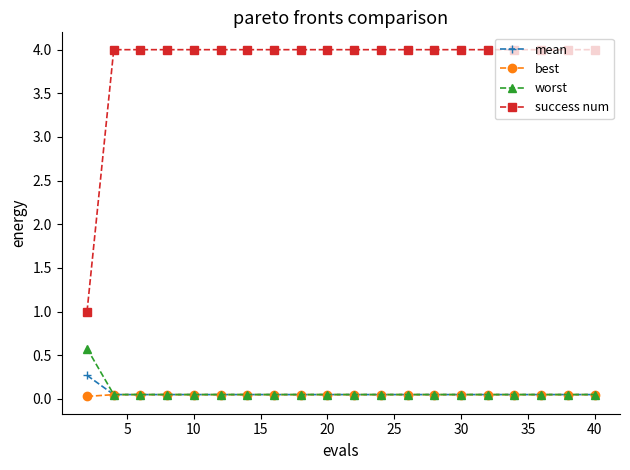

True or false: success num and worst intersect in this chart.

False